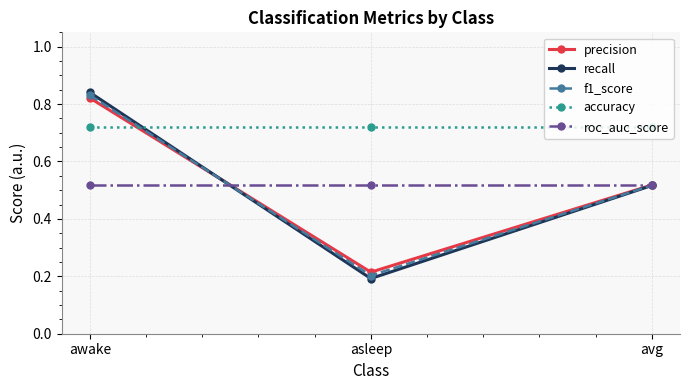

At which category is the sum across all series the highest?

awake